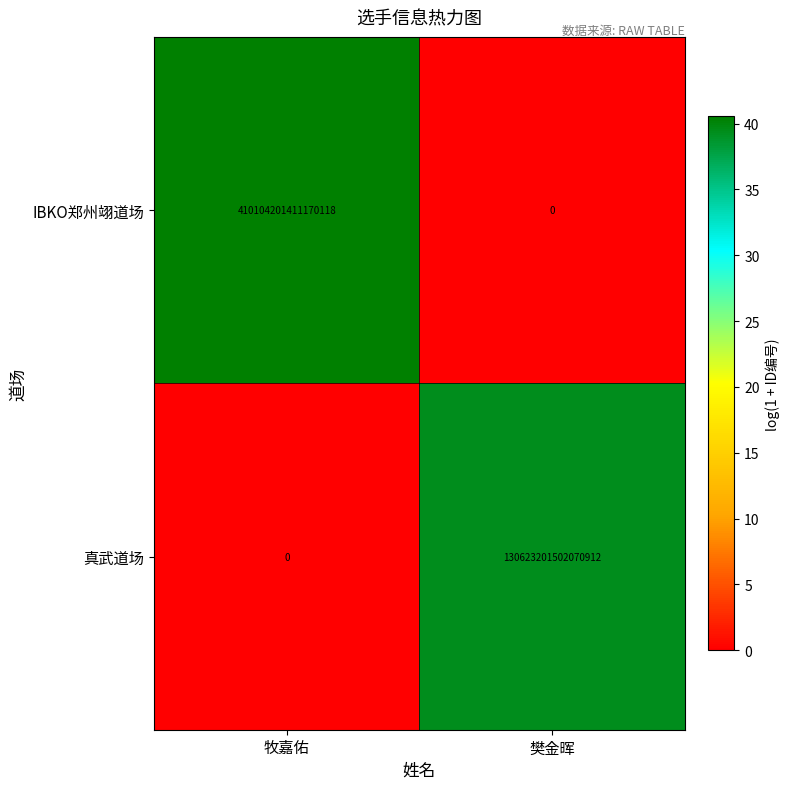

Which category has the highest value across all series?

牧嘉佑